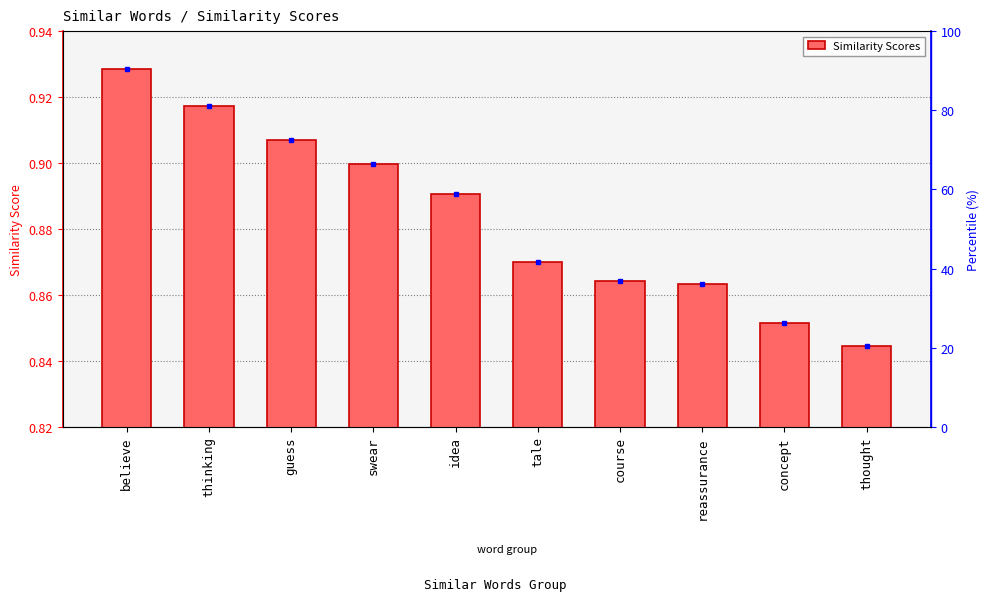

The value at thinking is 0.9. True or false?

True